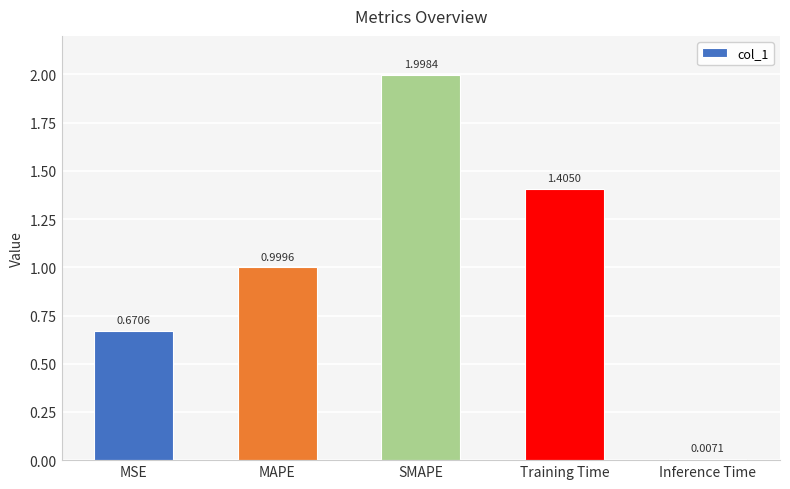

What is the value of the 4th bar from the left?

1.4